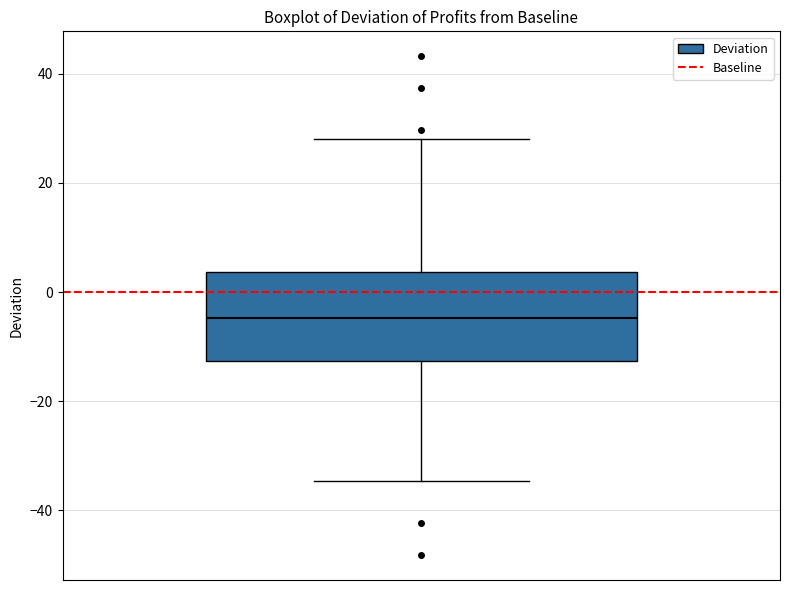

Where does the median line of the box sit on the y-axis? The values are not printed on the chart, so give them approximately, as read against the axis.

-4